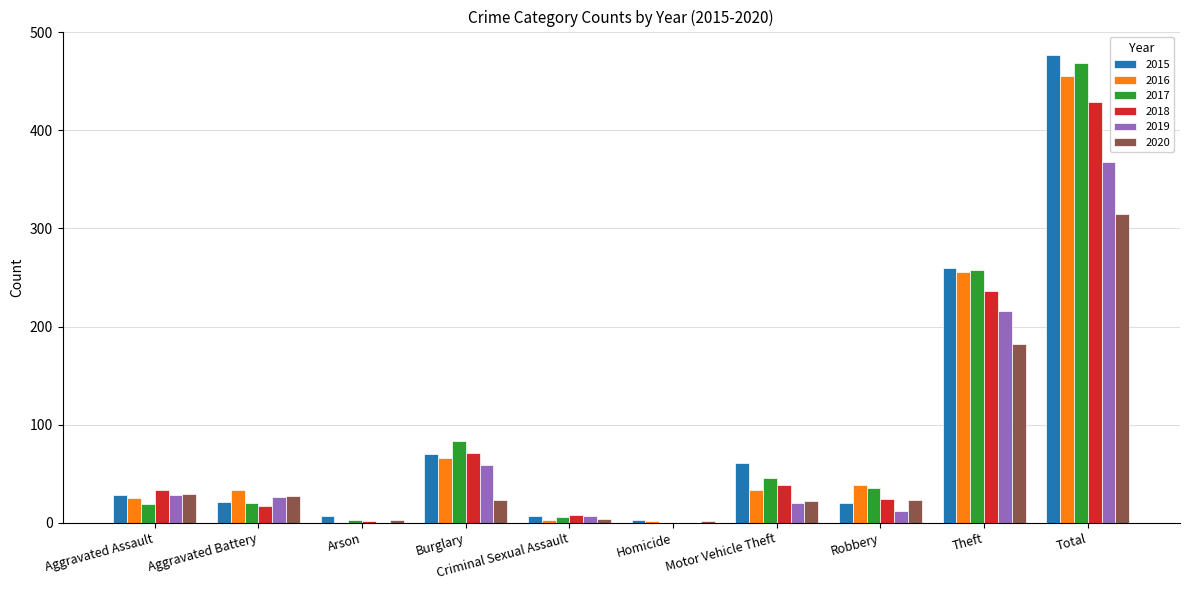

What is the total value across all series at Burglary?

372